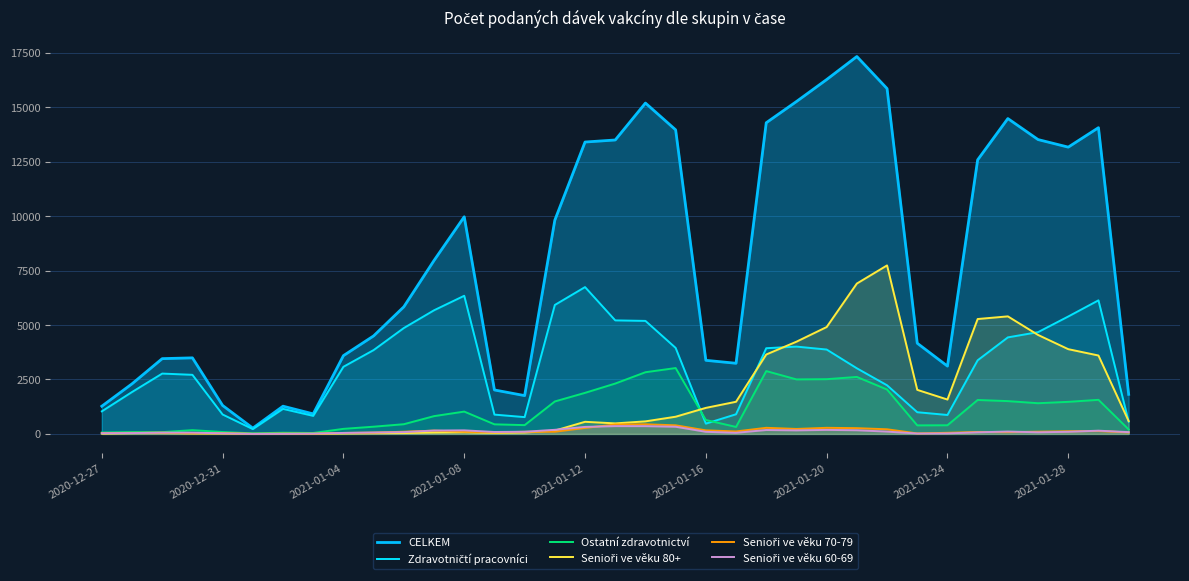

True or false: Ostatní zdravotnictví has more than 2 interior local peaks.

True